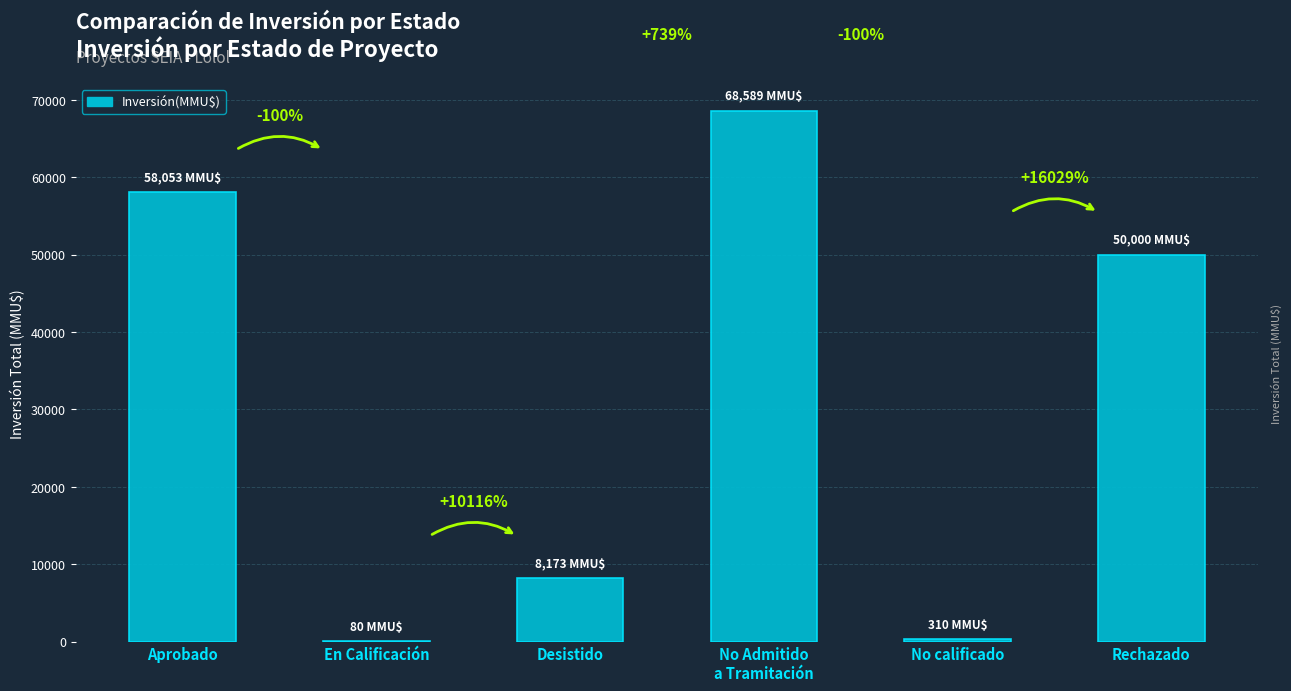

Reading left to right, list all the values displayed in this chart.

58053	80	8173	68589	310	50000